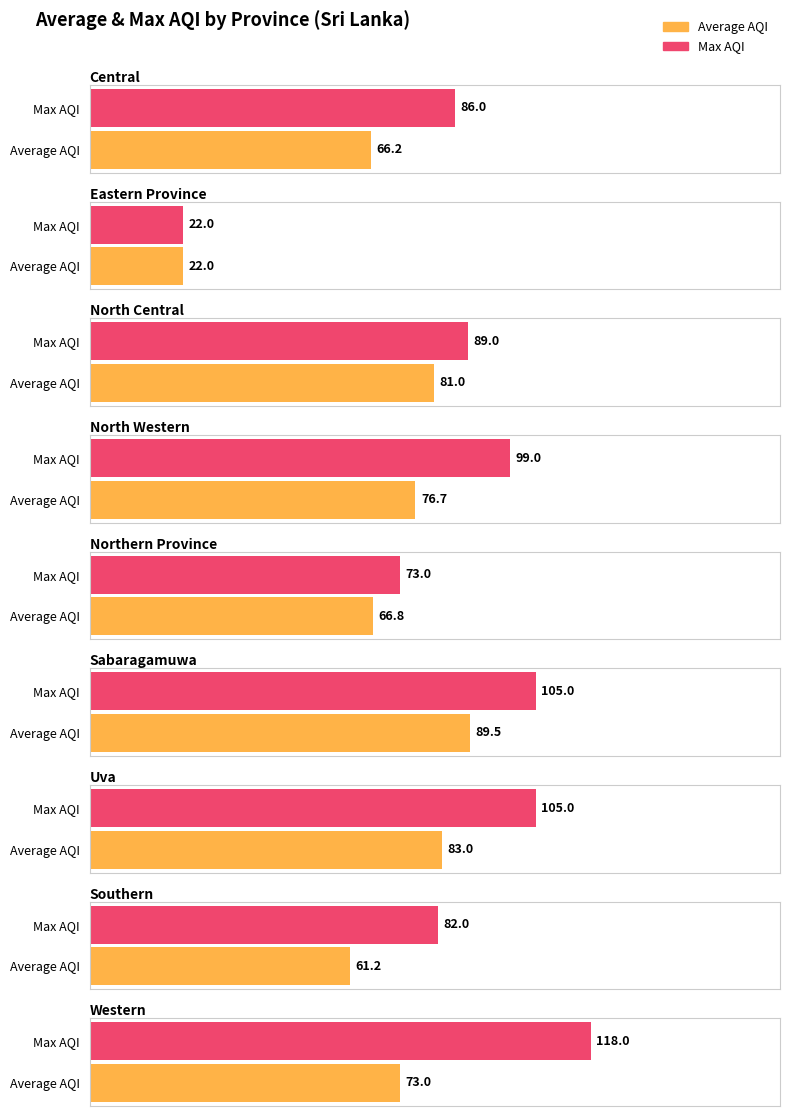

True or false: Max AQI has a value of 25.1 at Sabaragamuwa.

False